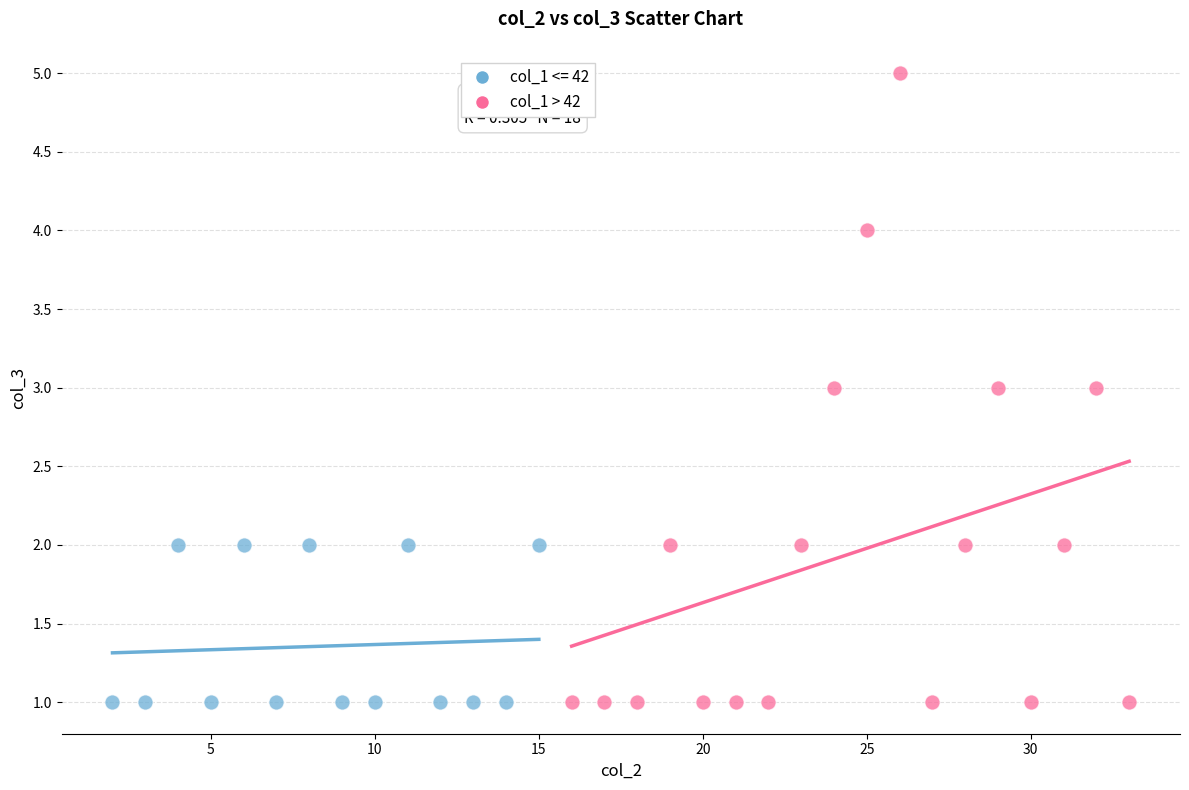

Which series contains the highest Y value?

col_1 > 42